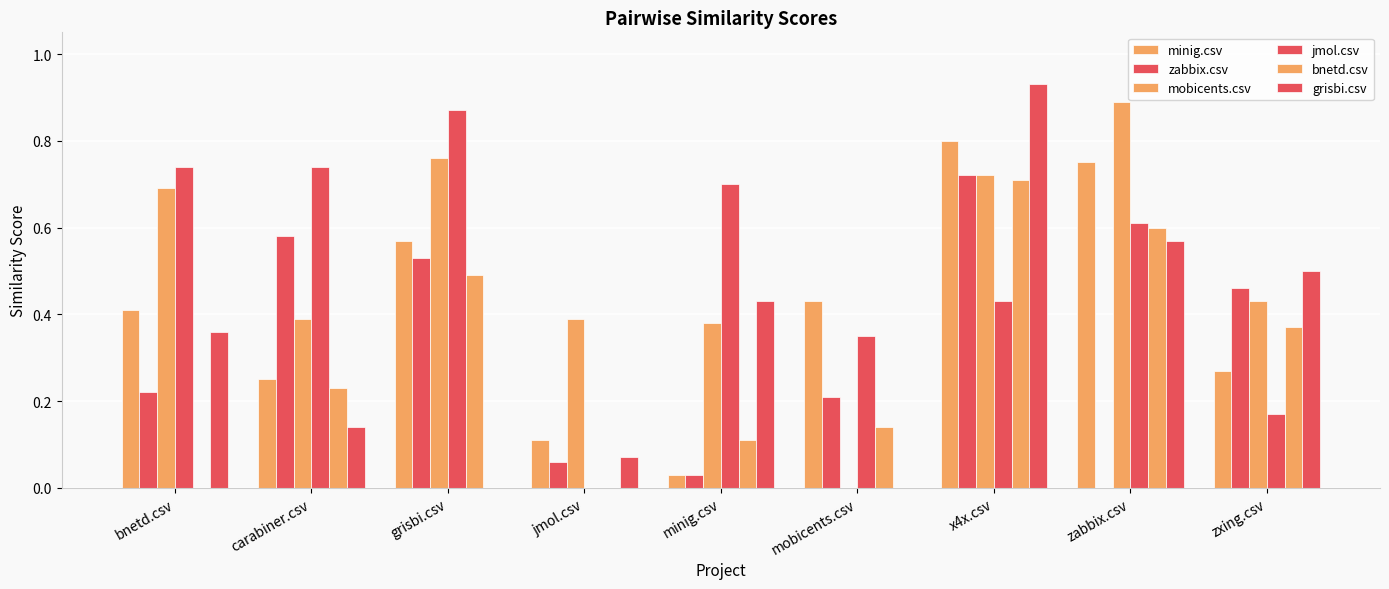

At how many categories does at least one series exceed 0?

9